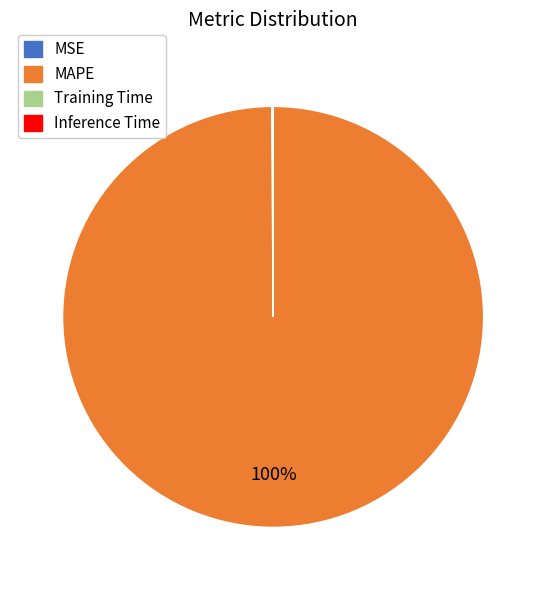

Is it true that MAPE is 100% of the pie?

True